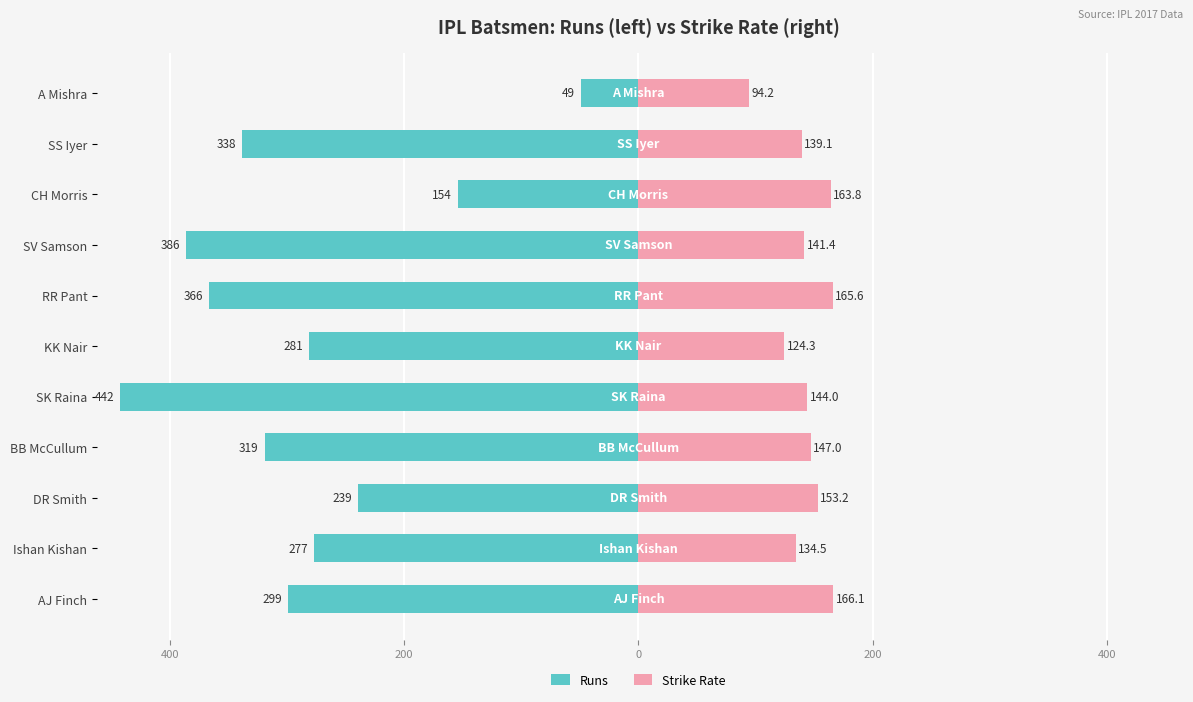

How many data points does each series have?

11